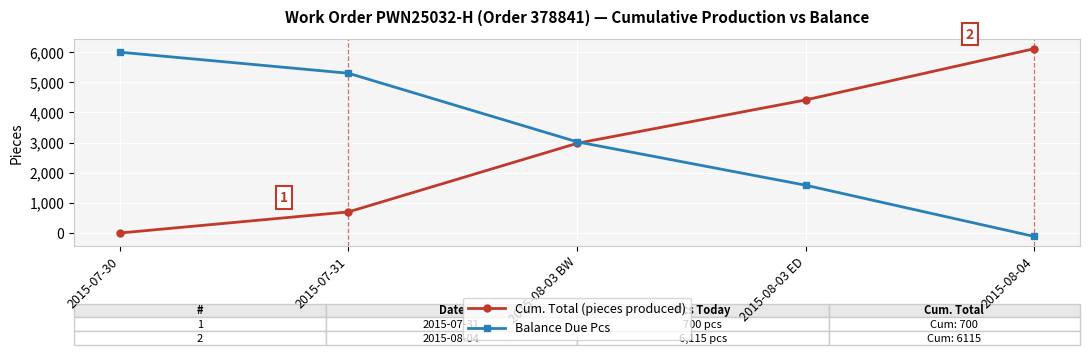

Which category has the lowest value in the Balance Due Pcs series?

2015-08-04